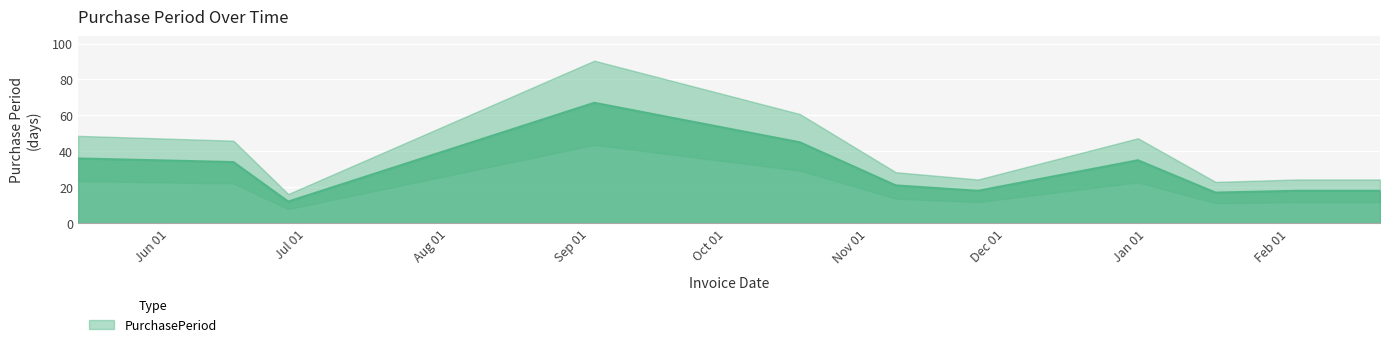

Reading right to left, what are all the values shown in this chart?

18	18	17	35	18	21	45	67	12	34	36